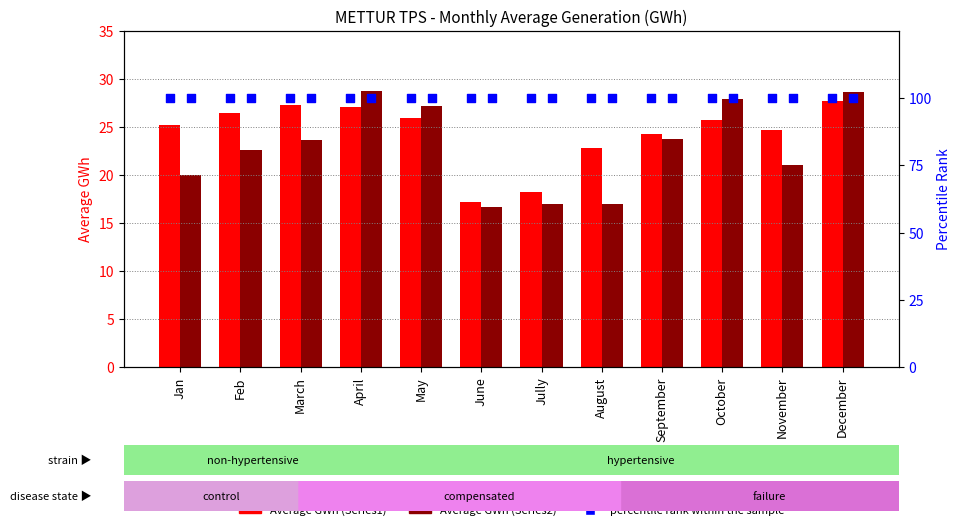

Which series contains the lowest Y value?

Average GWh (Series2)